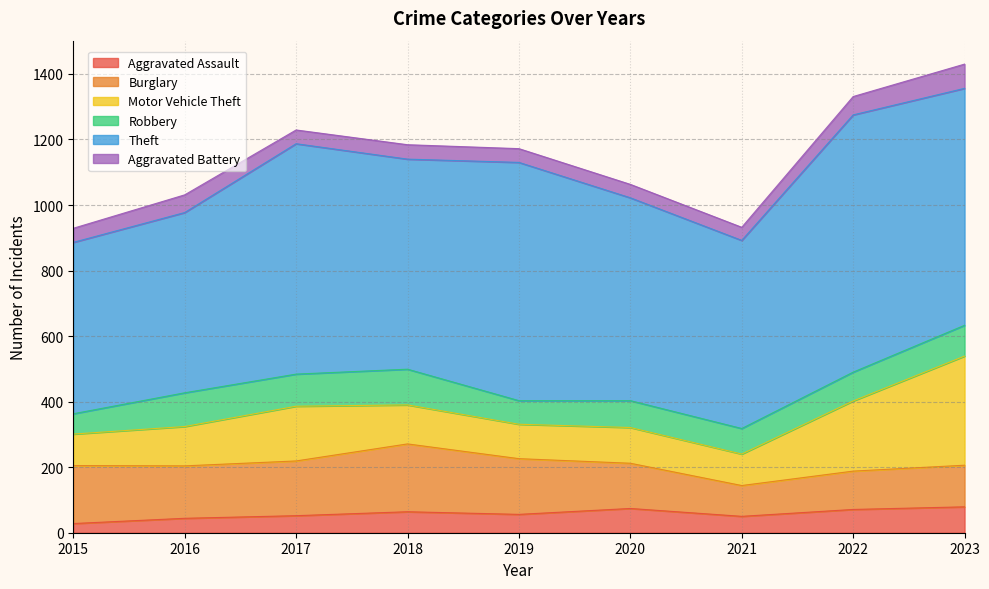

What is the spread (max minus min) of values at 2022?

729